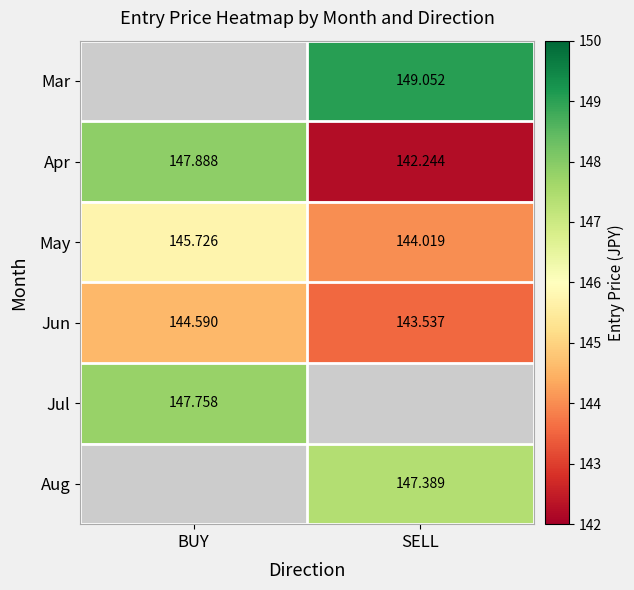

List the labels in order of Apr value, largest first.

BUY, SELL